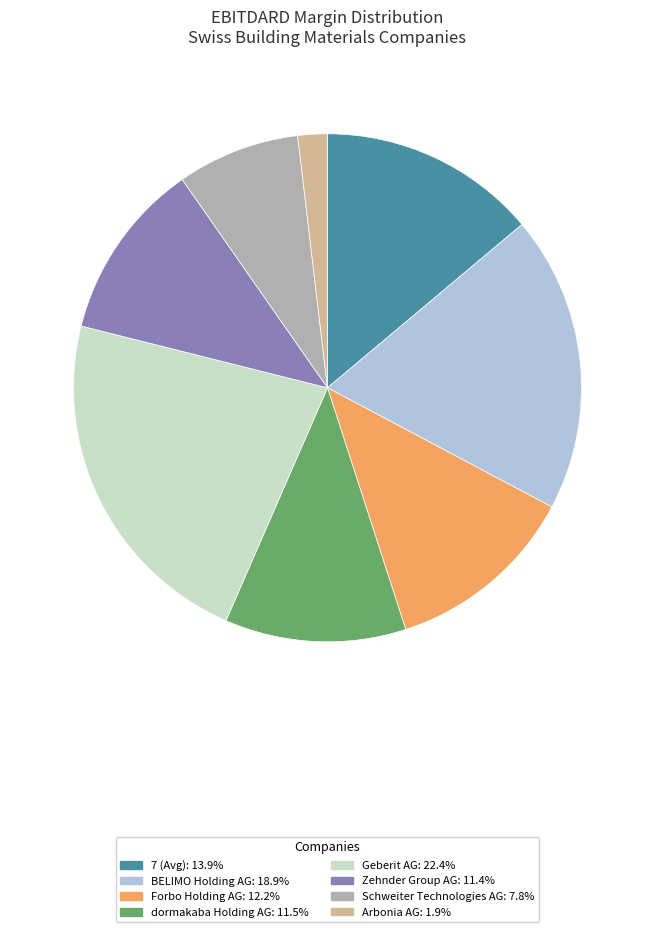

Is there a majority slice in this chart?

No